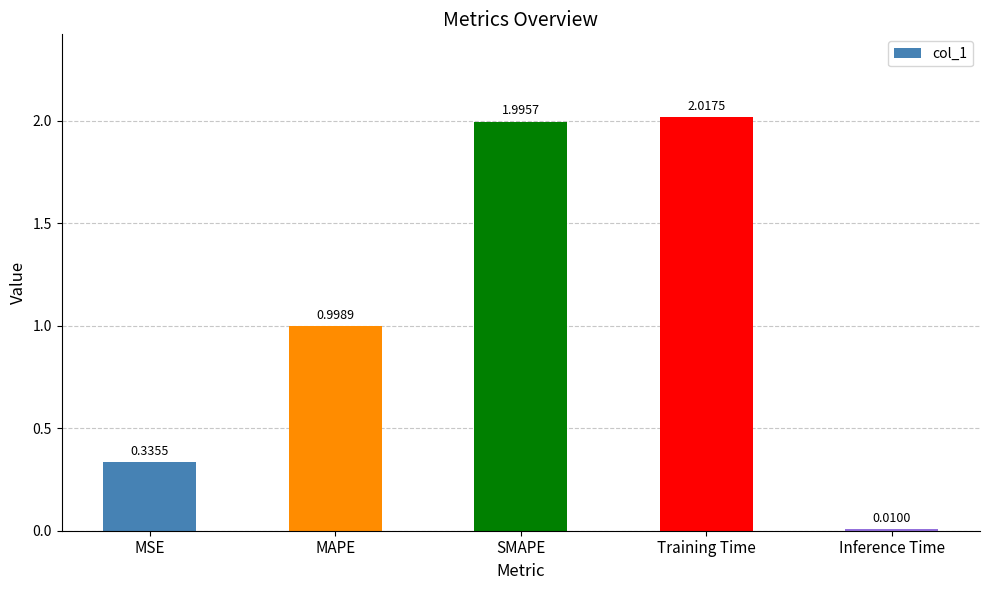

At which category does the chart reach its peak across all series?

Training Time